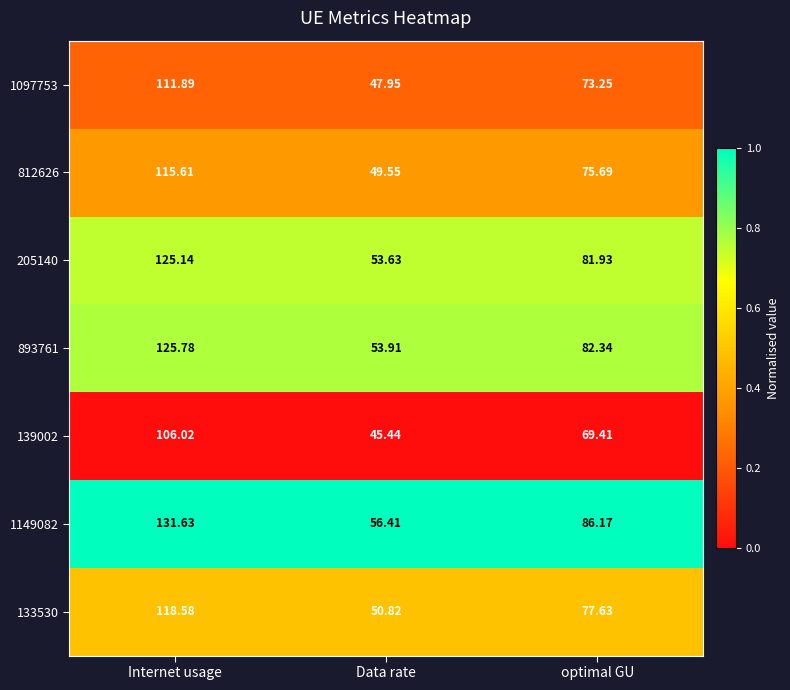

At which label does 1097753 first exceed 73?

Internet usage